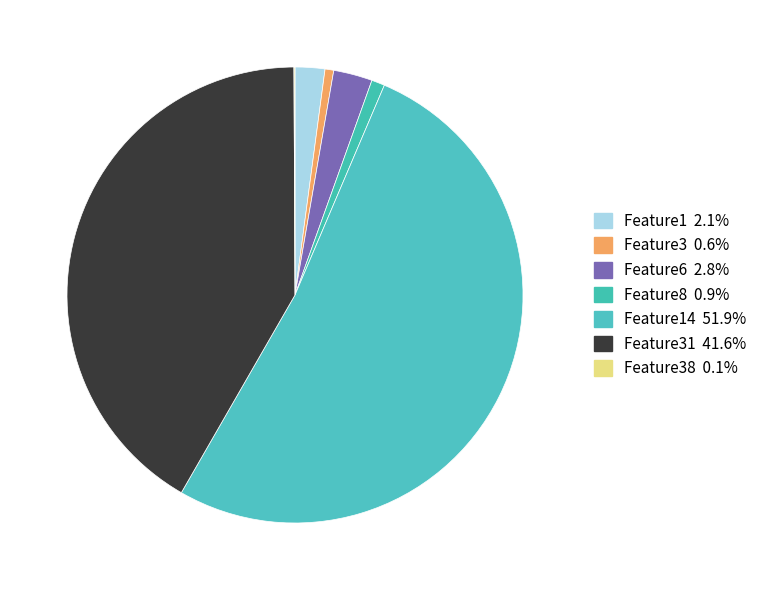

To the nearest percent, what is the difference between the largest and smallest slice percentages?

52%